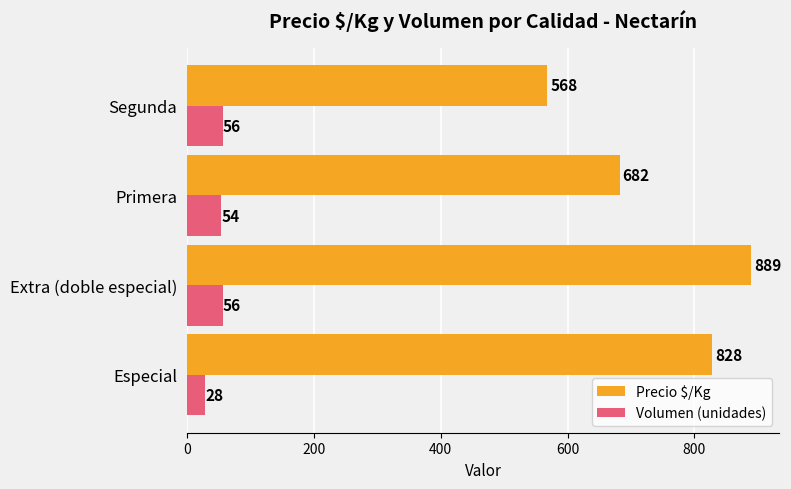

What is the minimum value for Precio $/Kg?

568